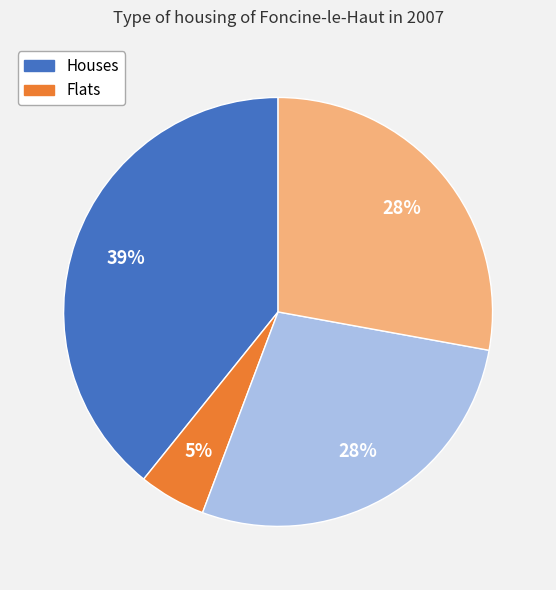

Is there any slice that represents more than half of the pie?

No